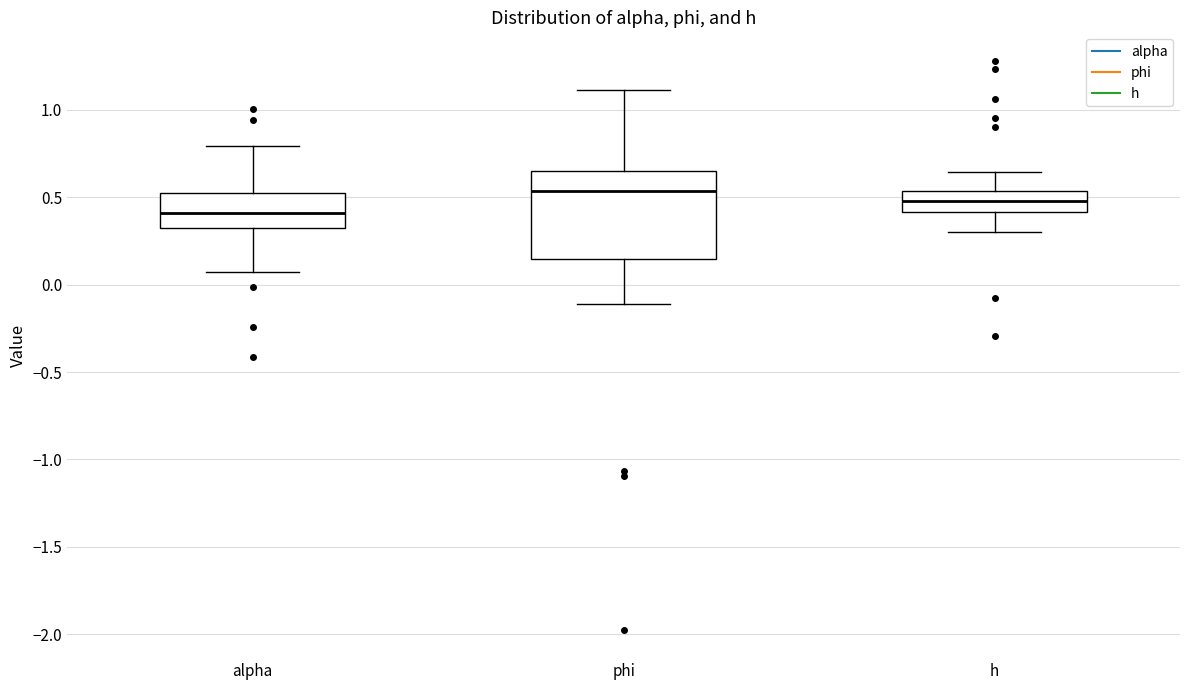

Which box is the tallest, from its lower edge to its upper edge?

phi